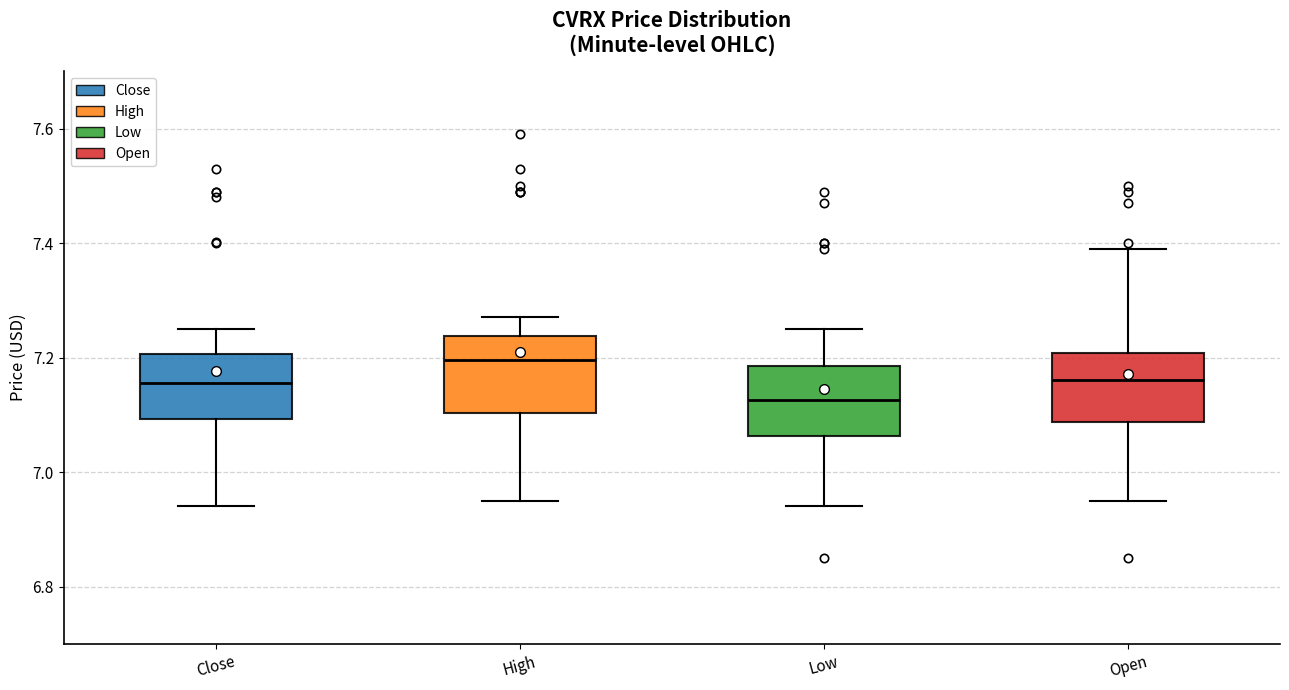

Reading left to right, transcribe this box plot: for each box, give where its median line is, the range the box spans, and where its two whiskers end, as read against the y-axis. The values are not printed on the chart, so give them approximately, as read against the axis.

Close: median 7.16, box 7.10 to 7.20, whiskers 6.94 to 7.26
High: median 7.20, box 7.10 to 7.24, whiskers 6.94 to 7.26
Low: median 7.12, box 7.06 to 7.18, whiskers 6.94 to 7.26
Open: median 7.16, box 7.08 to 7.20, whiskers 6.94 to 7.40